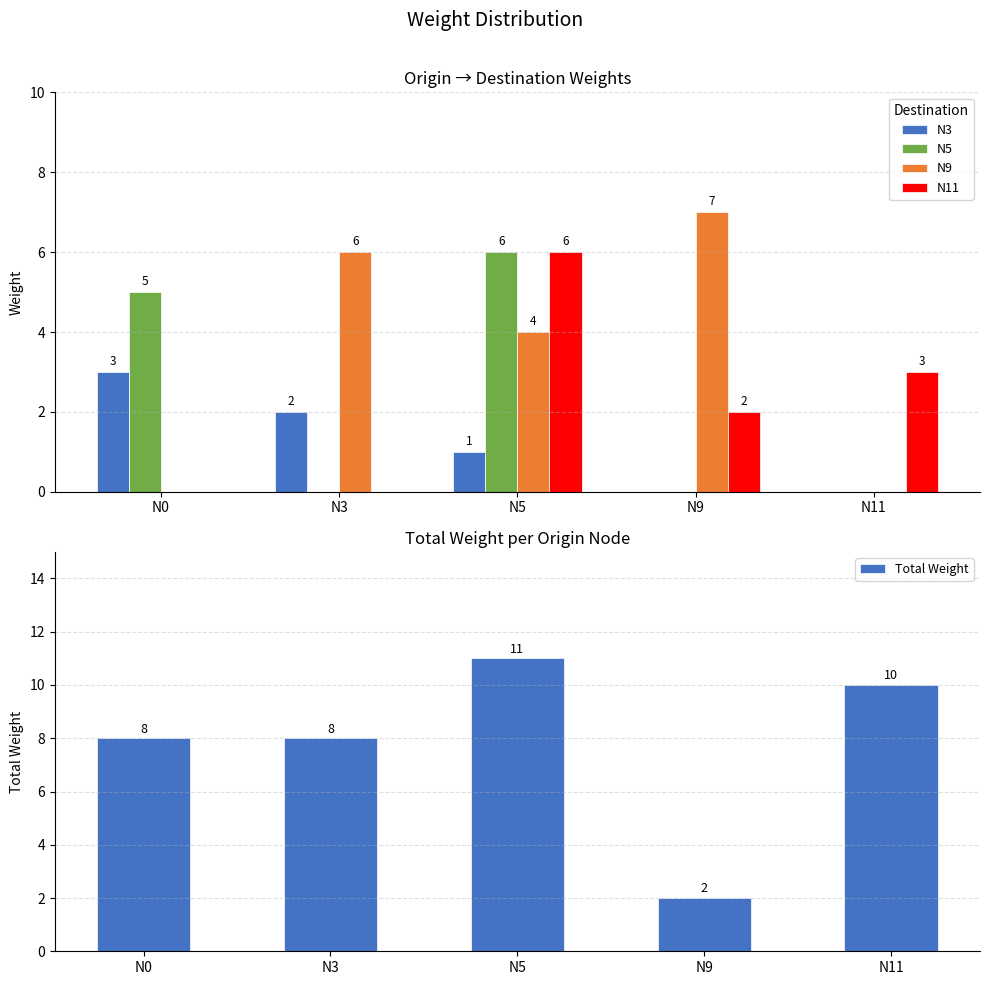

What are all the series names shown in the legend?

N3, N5, N9, N11, Total Weight